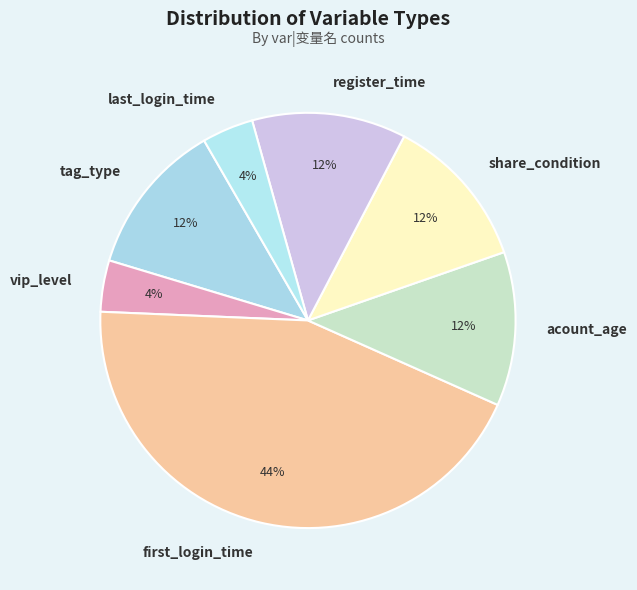

True or false: vip_level accounts for 19% of the total.

False